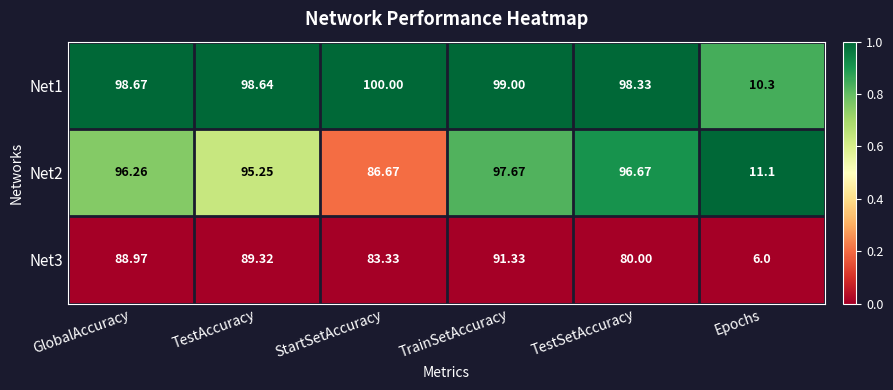

Rank the categories by Net1 value from lowest to highest.

Epochs, TestSetAccuracy, TestAccuracy, GlobalAccuracy, TrainSetAccuracy, StartSetAccuracy